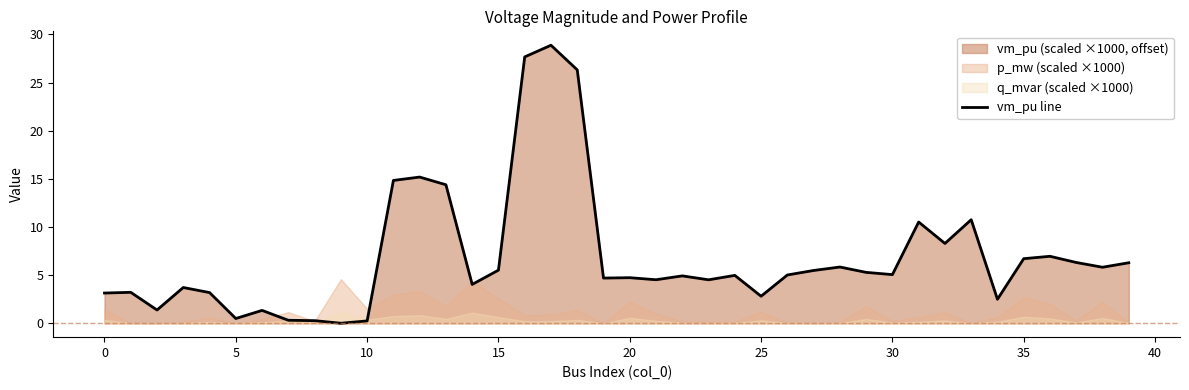

What is the label of the 7th point from the right?

33